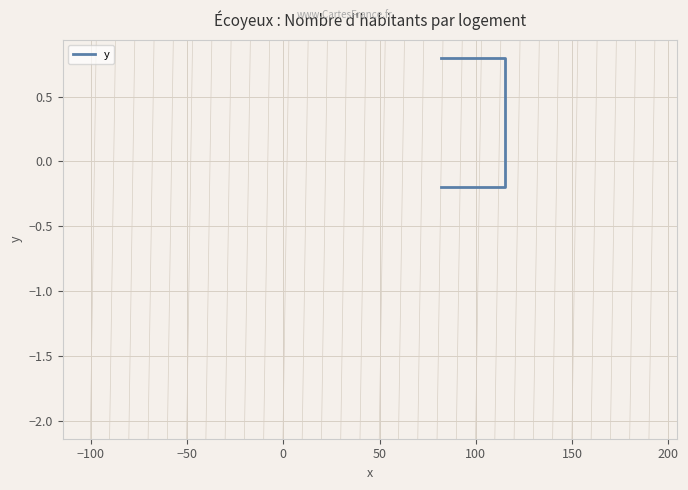

What is the difference between the second highest and minimum values?

1.0